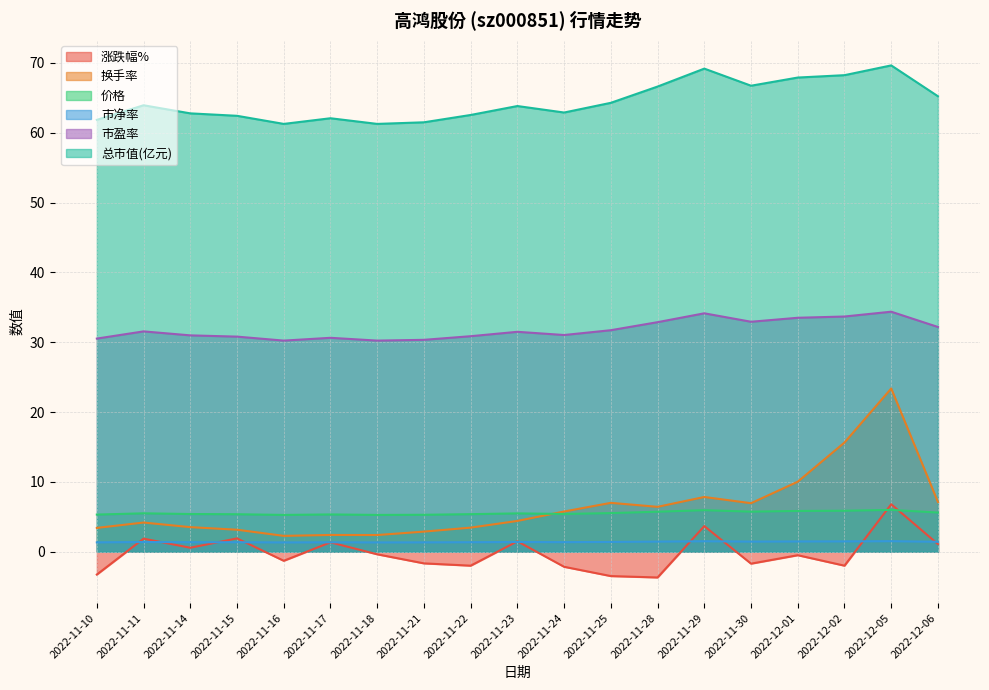

Which series has the largest total across all categories?

总市值(亿元)